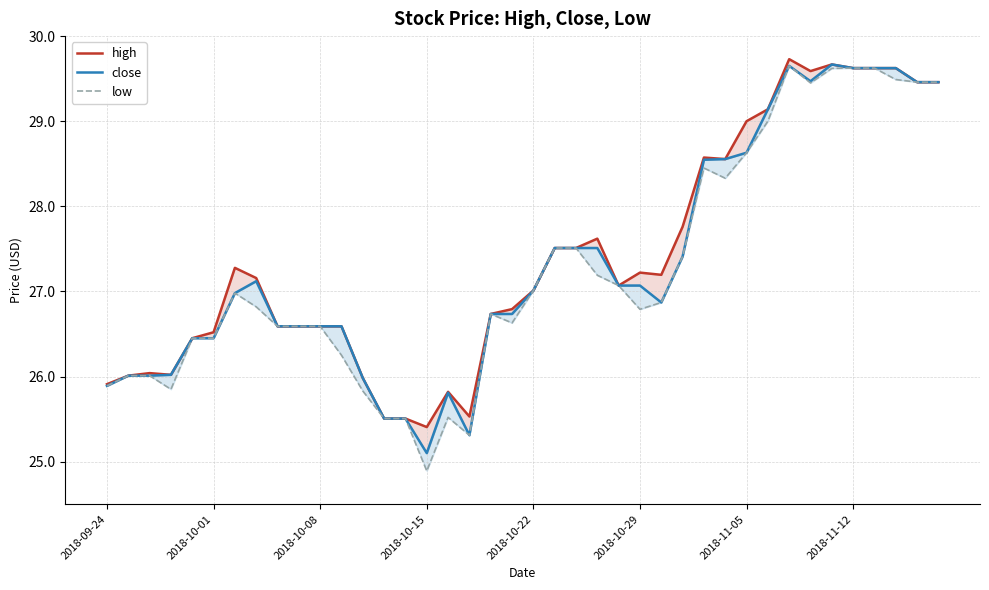

What is the label of the 24th point from the right?

16